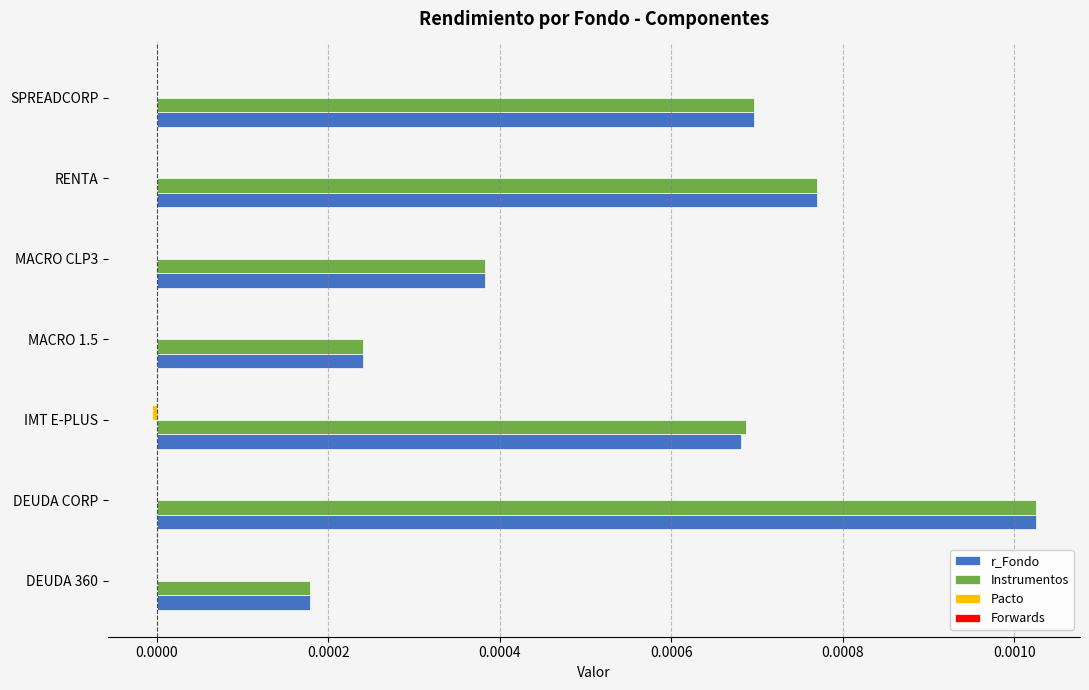

Which category has the highest value in the r_Fondo series?

DEUDA CORP